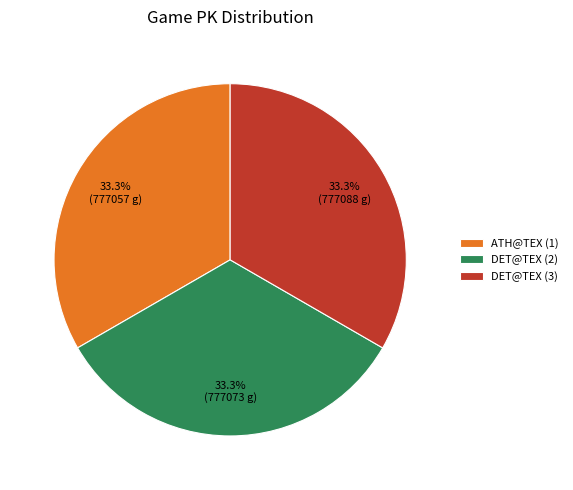

Does any single category account for the majority?

No